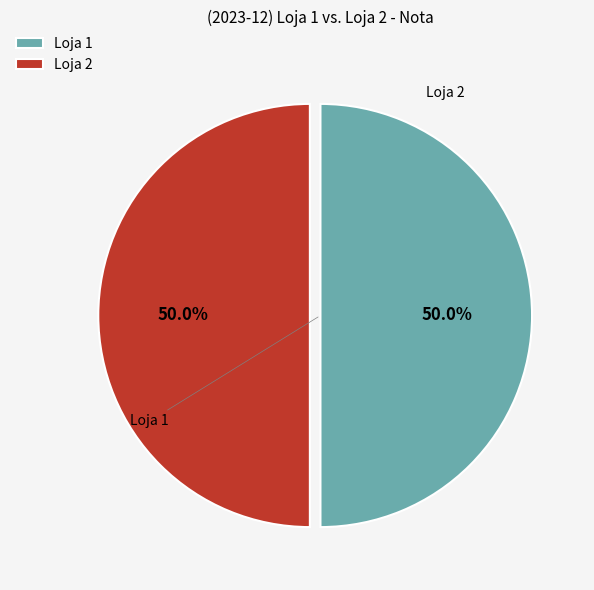

Approximately how many times larger is the value at Loja 2 compared to Loja 1?

1.0